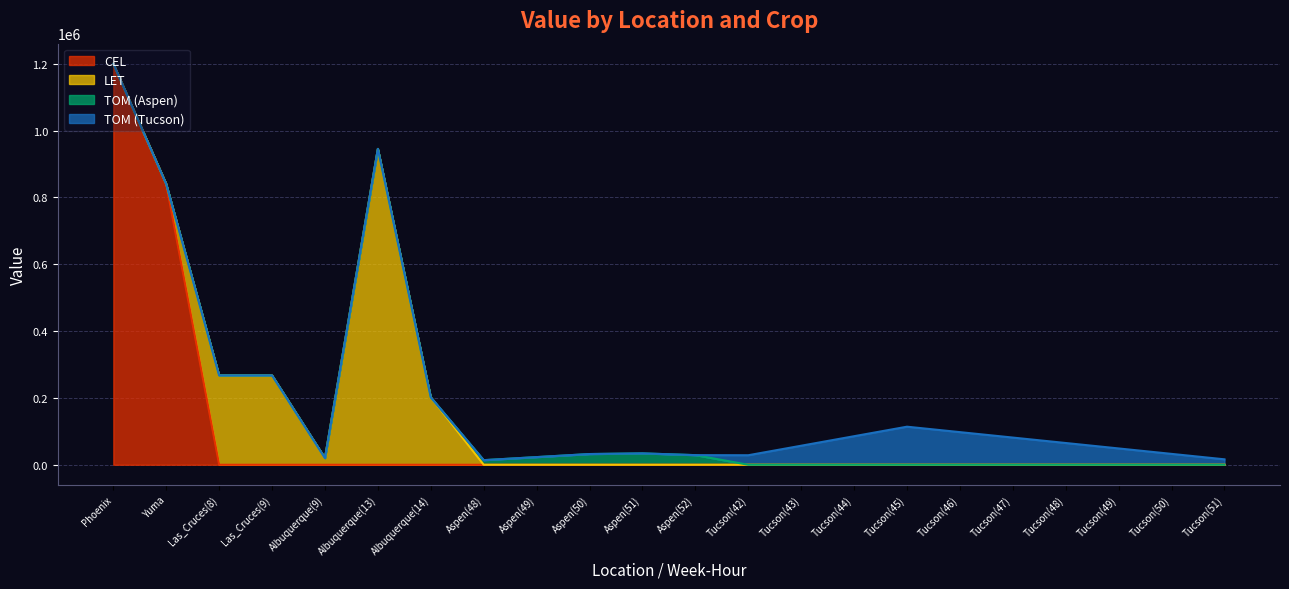

Which series has the widest spread of values?

CEL